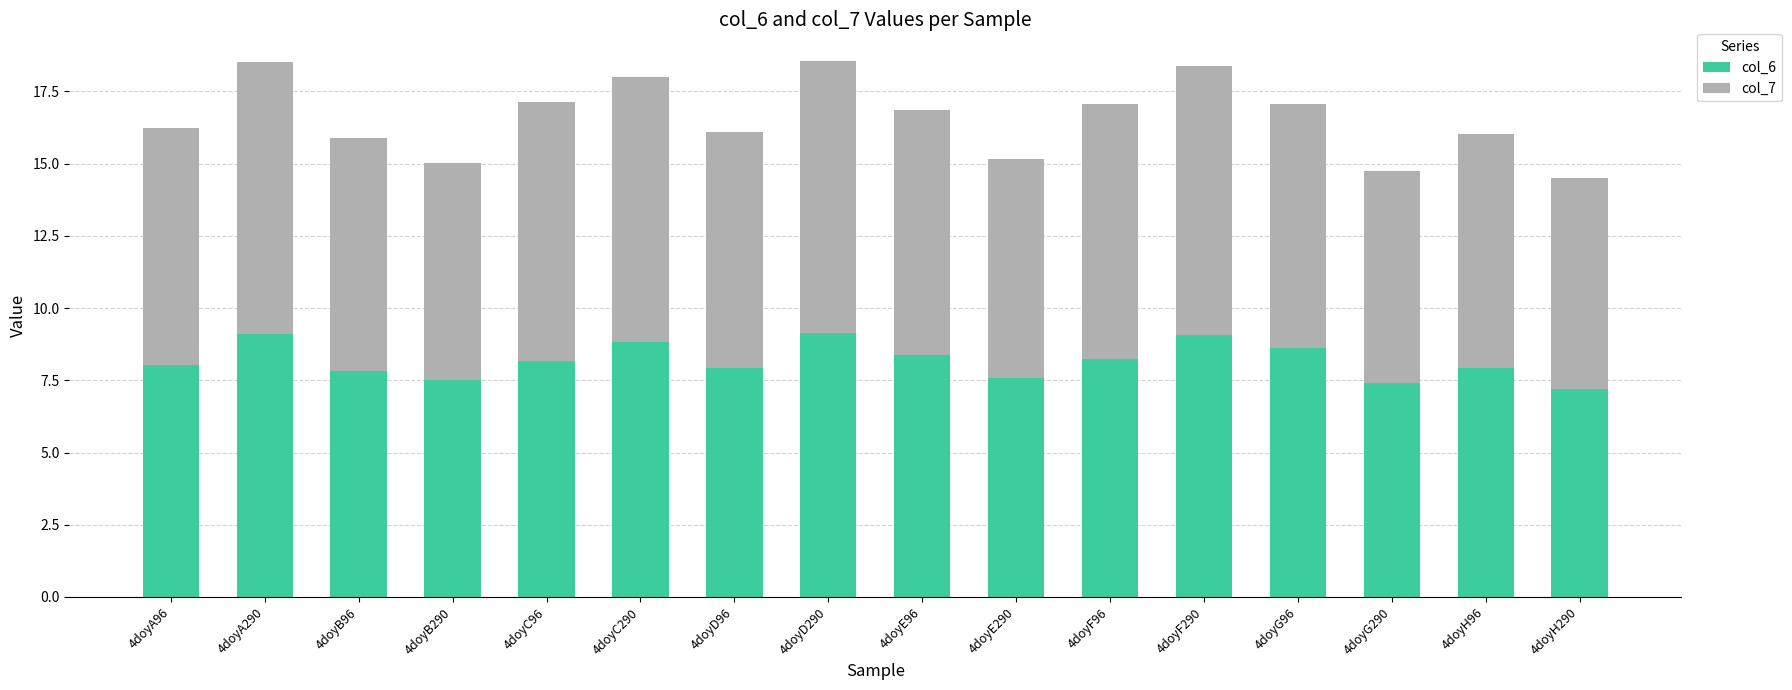

What is the total value across all series at 4doyA96?

16.2